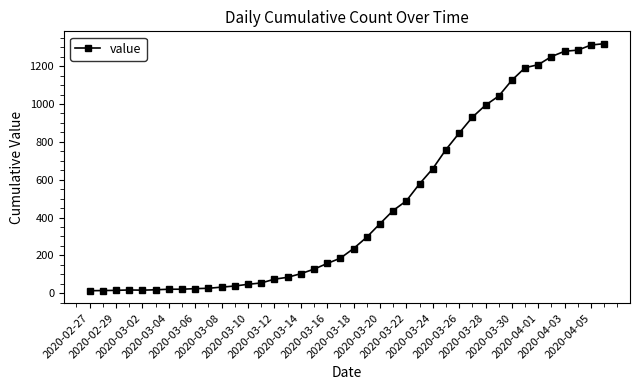

What is the maximum value shown in the chart?

1319